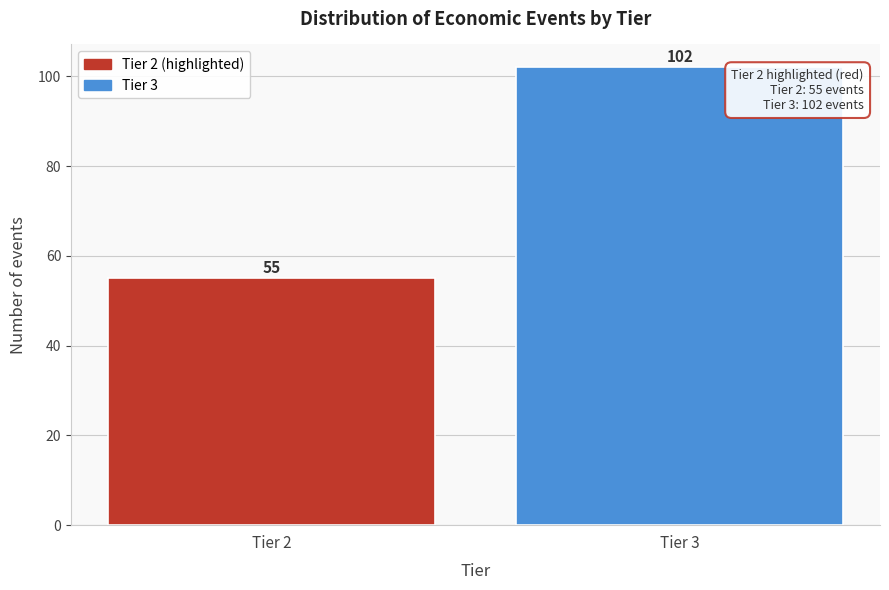

Reading right to left, list all the values displayed in this chart.

Tier 3=102	Tier 2=55